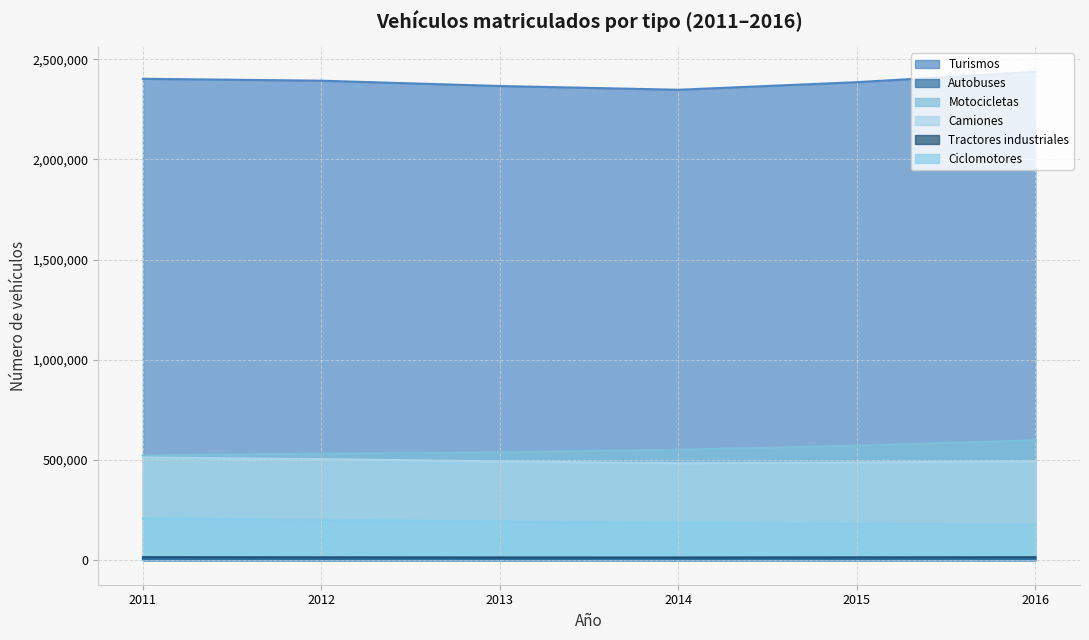

True or false: Camiones and Tractores industriales intersect in this chart.

False